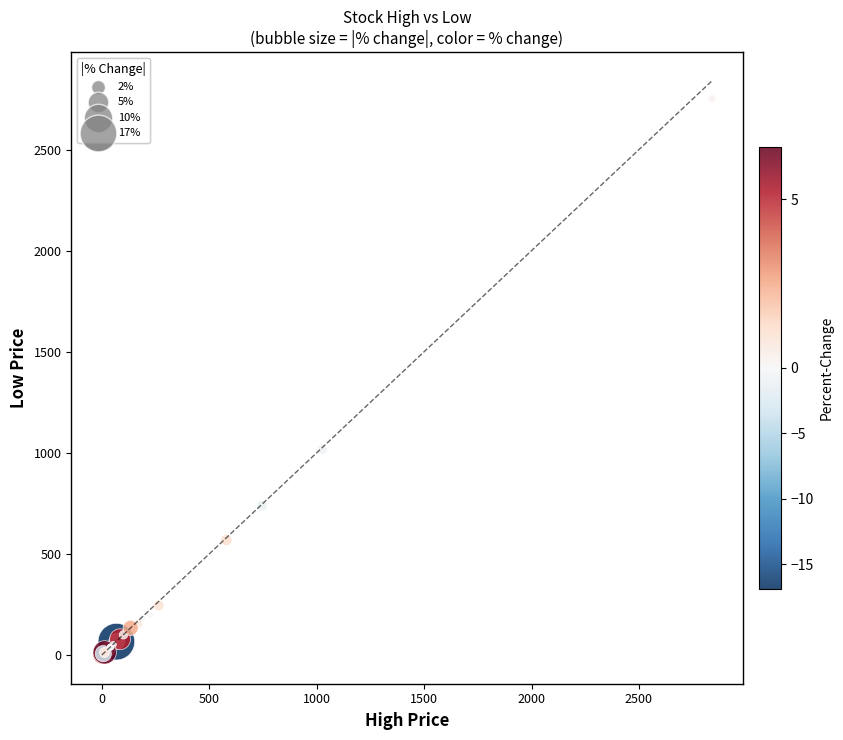

What Y value in the scatter plot is closest to 1377?

1017.0